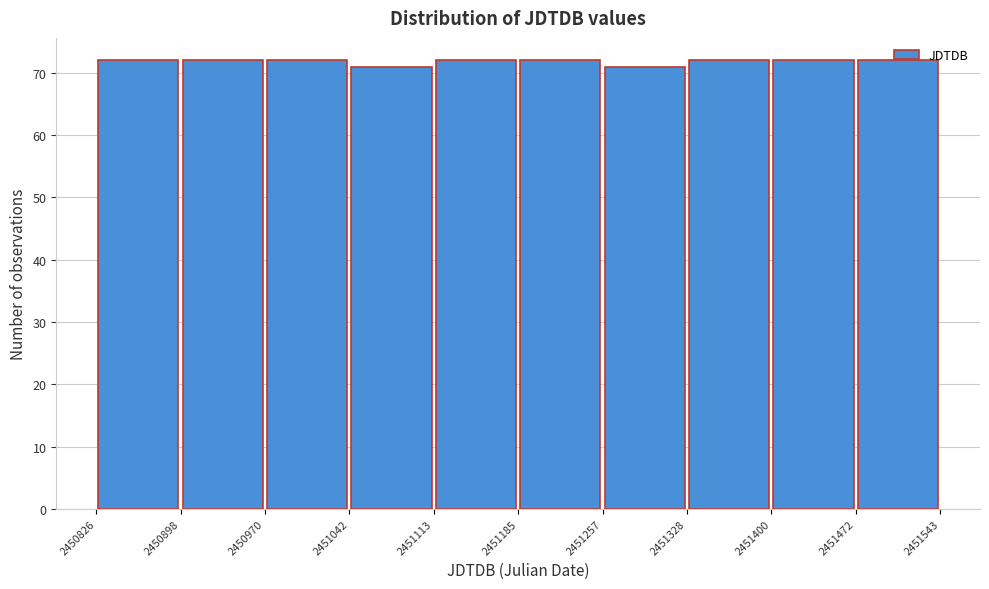

How tall is the bar that spans 2451185 to 2451257 on the x-axis? The values are not printed on the chart, so give them approximately, as read against the axis.

72